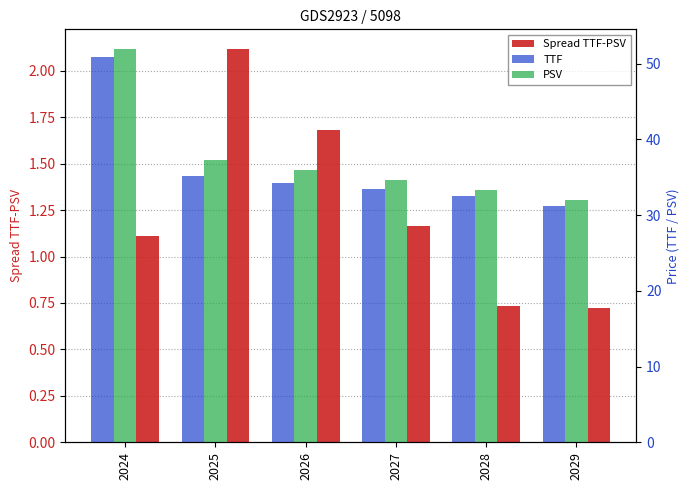

What is the difference between the maximum and minimum values in the TTF series?

19.6